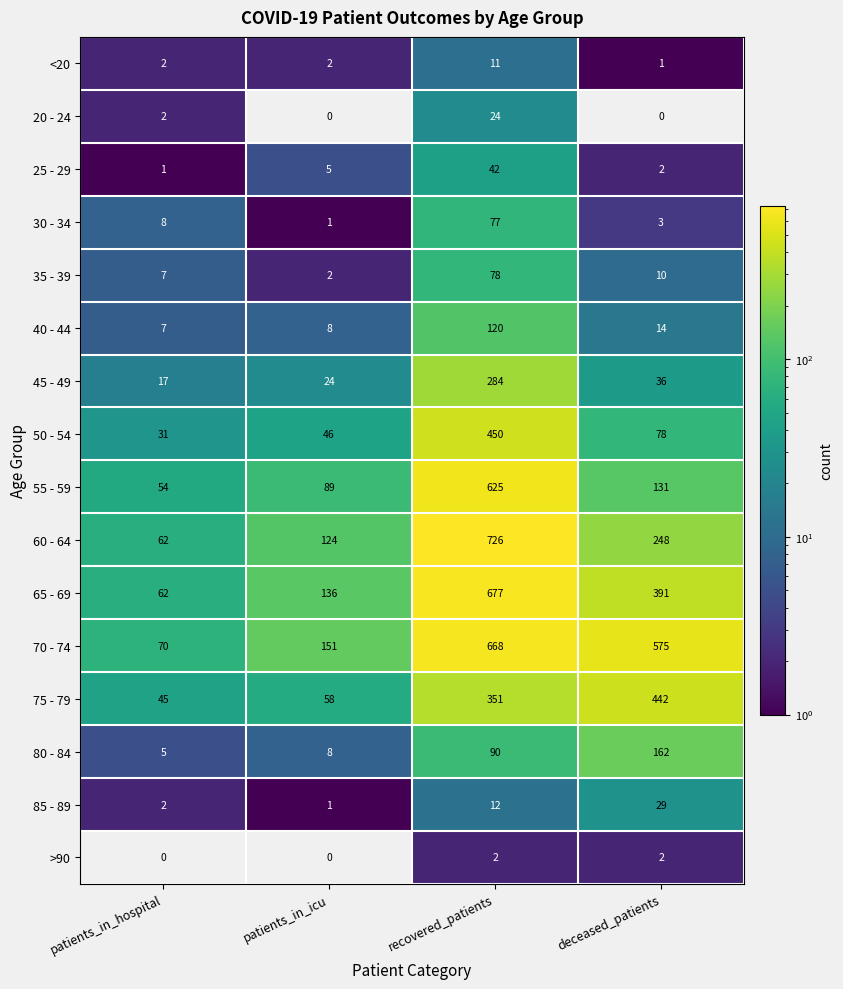

Rank the series at recovered_patients from highest to lowest value.

60 - 64, 65 - 69, 70 - 74, 55 - 59, 50 - 54, 75 - 79, 45 - 49, 40 - 44, 80 - 84, 35 - 39, 30 - 34, 25 - 29, 20 - 24, 85 - 89, <20, >90